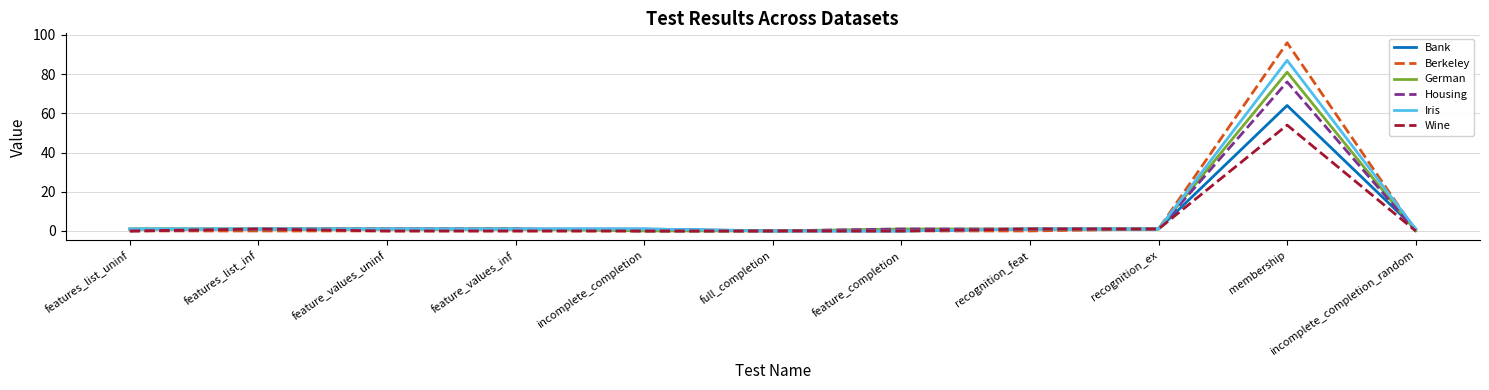

What is the total value across all series at membership?

458